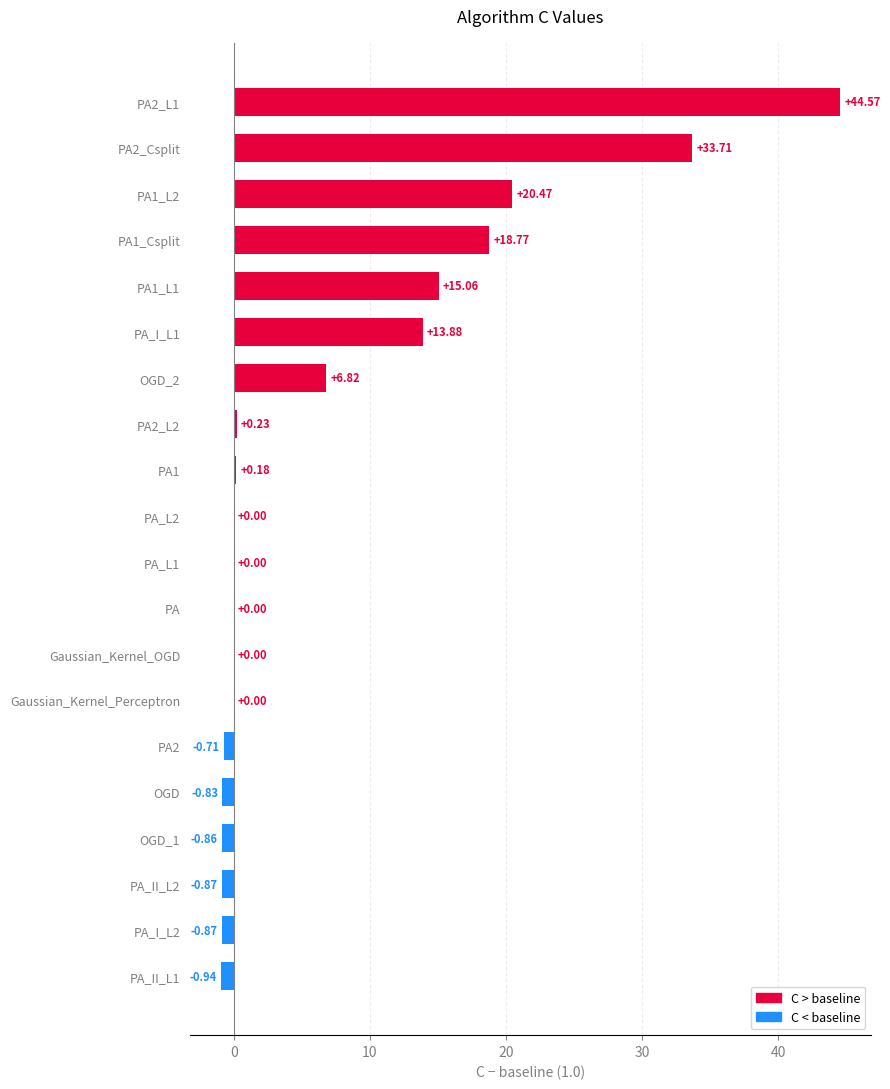

Which has a higher value, PA2_L1 or PA2_Csplit?

PA2_L1